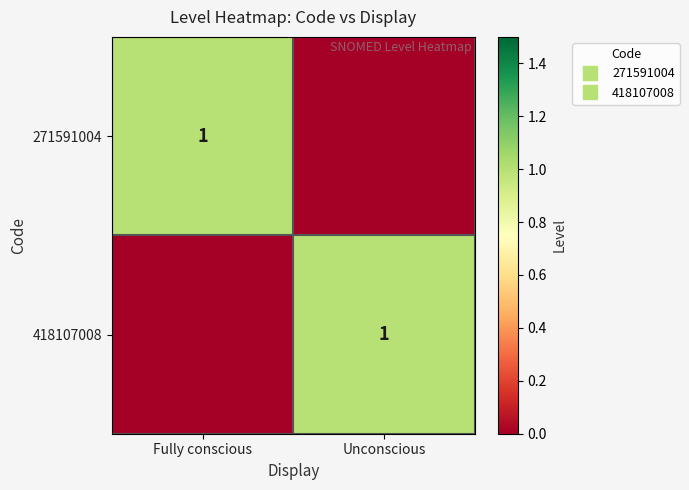

How many categories are shown in the chart?

2